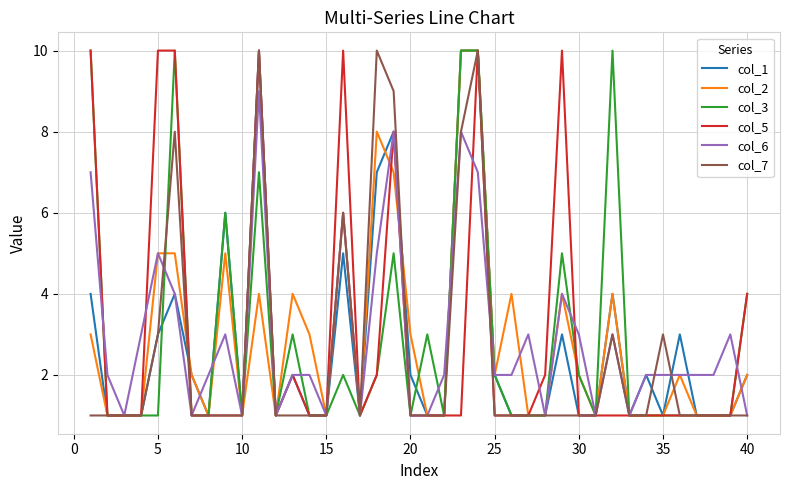

What is the difference between the maximum and minimum values in the col_3 series?

9